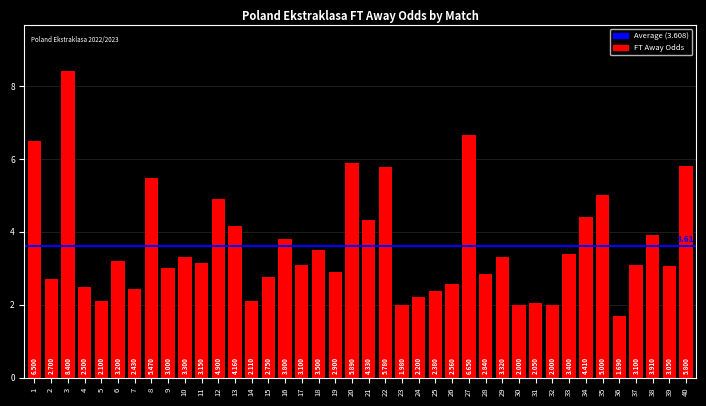

True or false: the data shows 10.0 at 27.

False